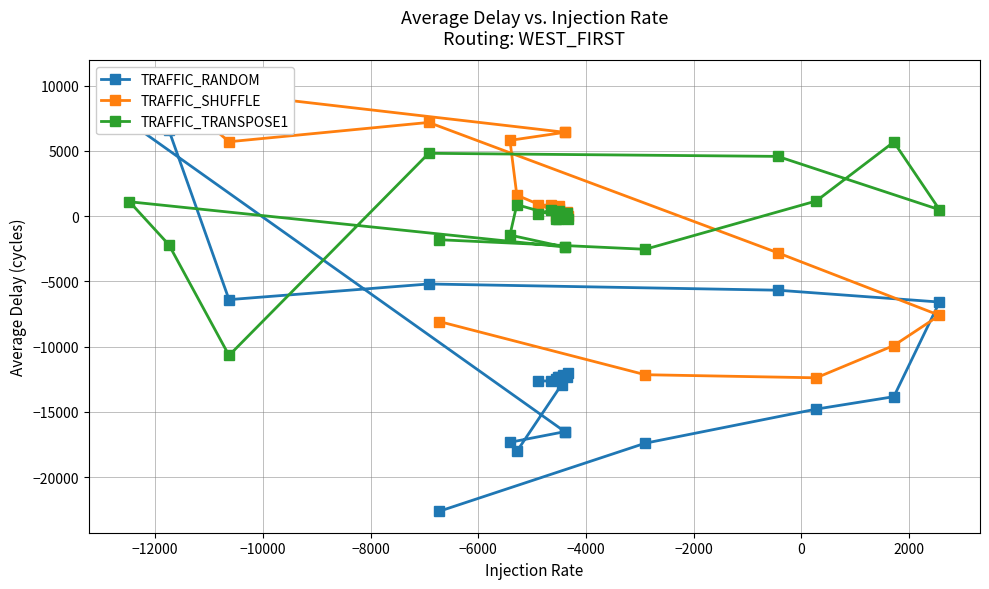

What is the minimum value shown in the chart?

-22612